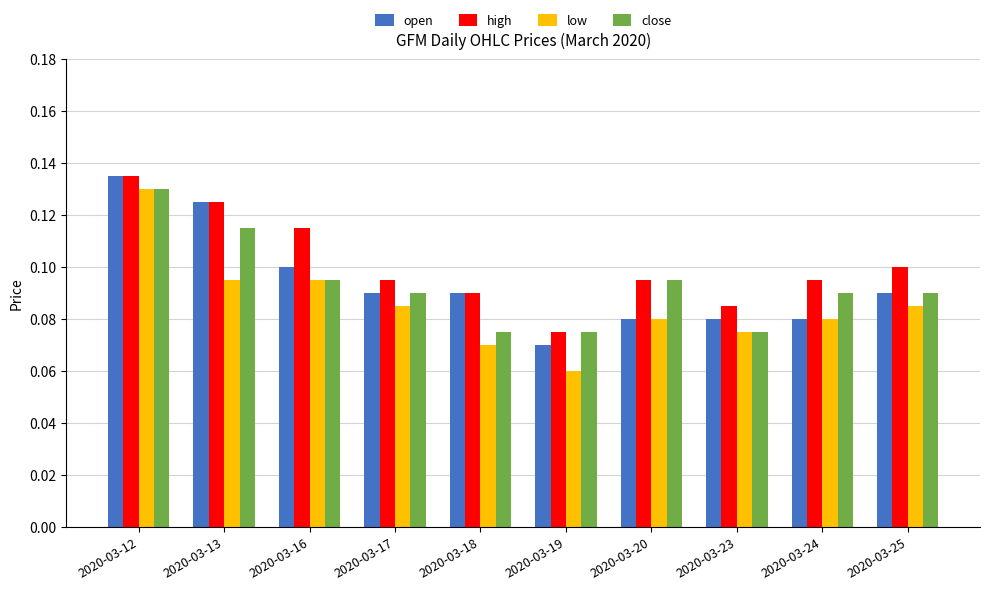

At which label is high closest to 0?

2020-03-19